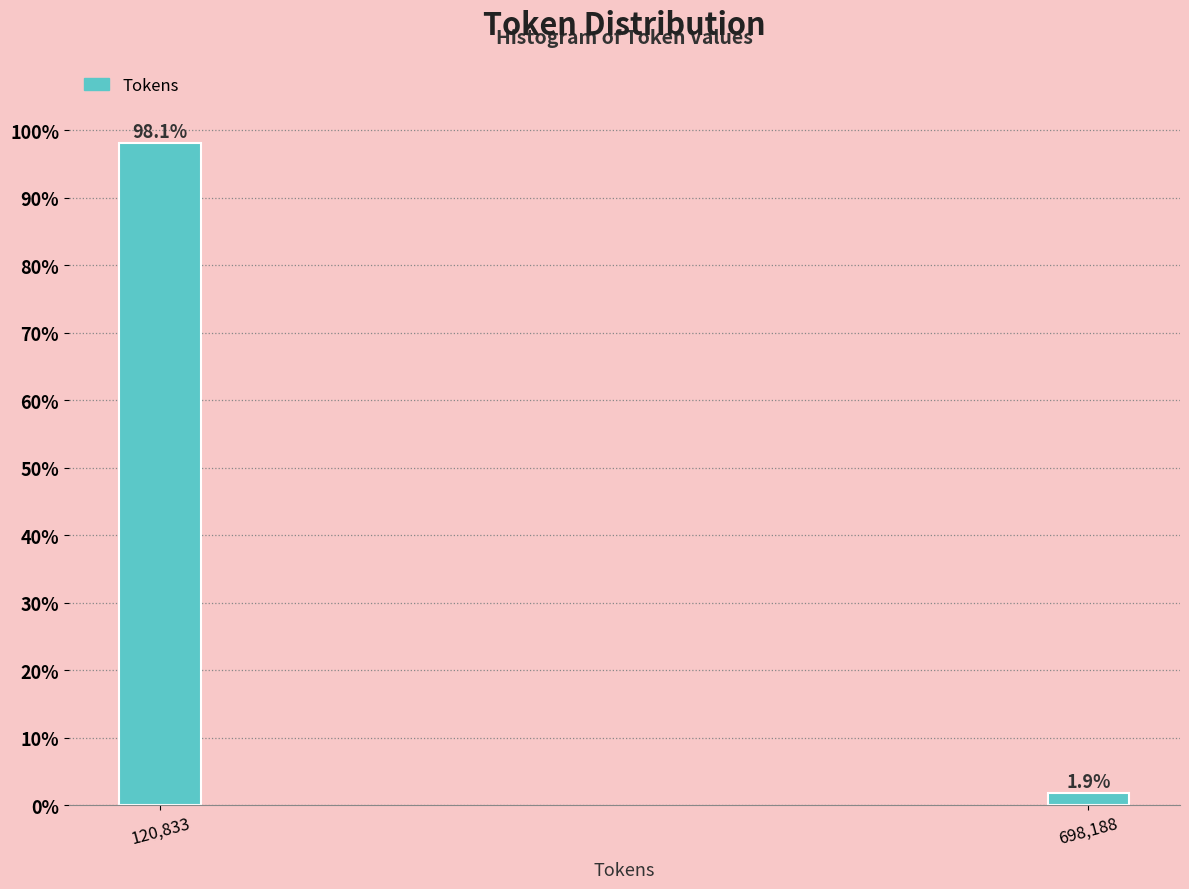

Reading left to right, list all the values displayed in this chart.

120,833=98.1	698,188=1.9